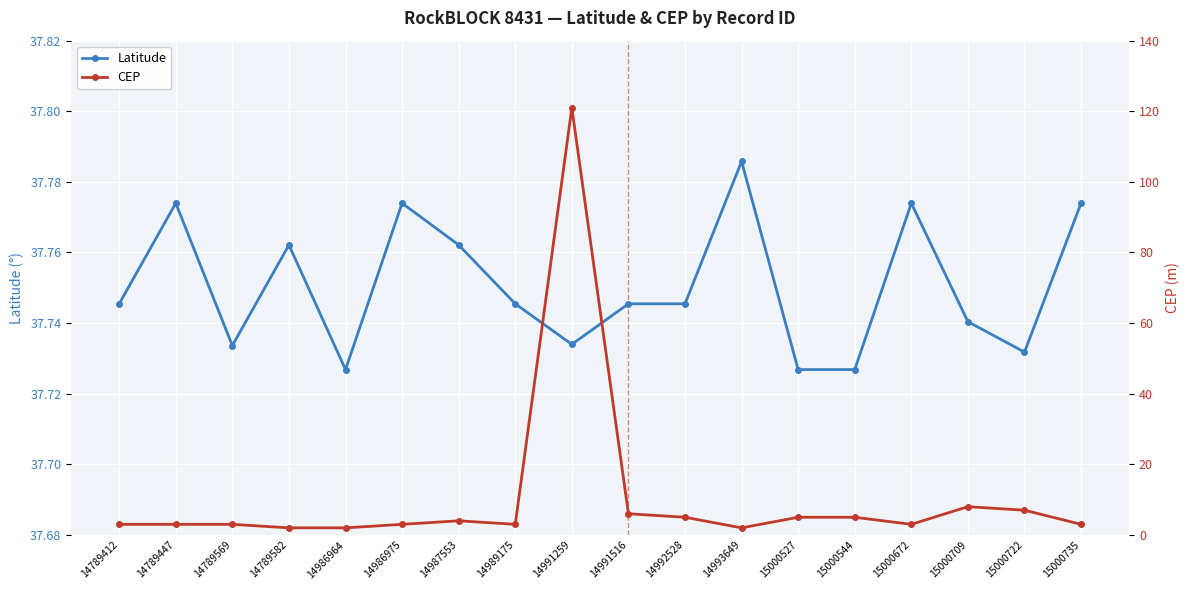

What is the total value across all series at 14986964?

39.7